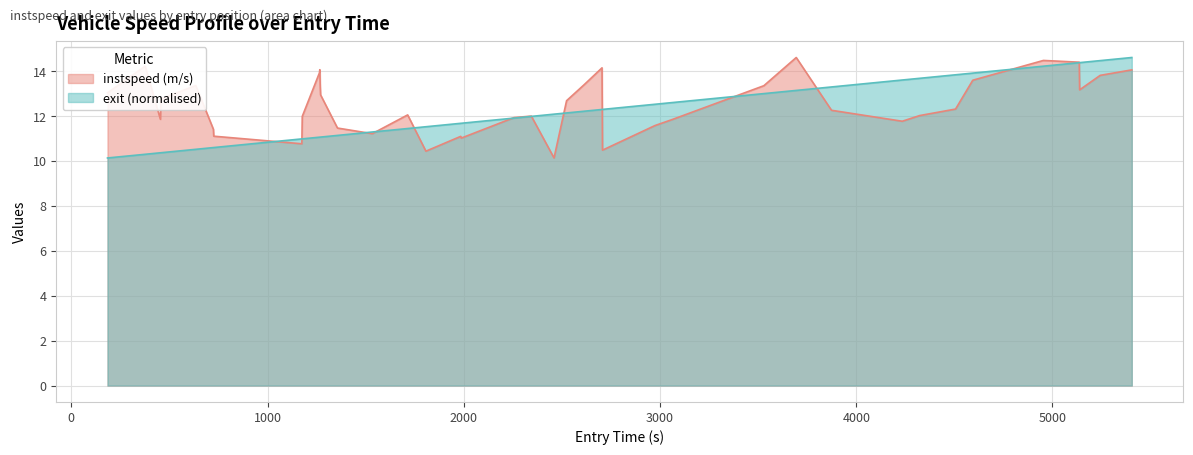

What are all the series names shown in the legend?

instspeed (m/s), exit (normalised)